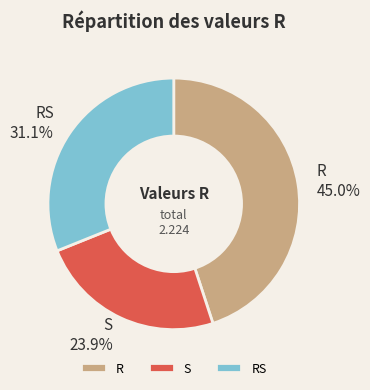

What is the smallest slice in the pie chart?

S